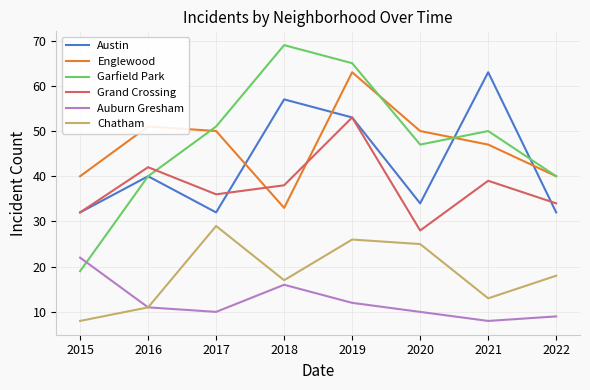

What value does the Austin series have at 2019, to the nearest 10?

50